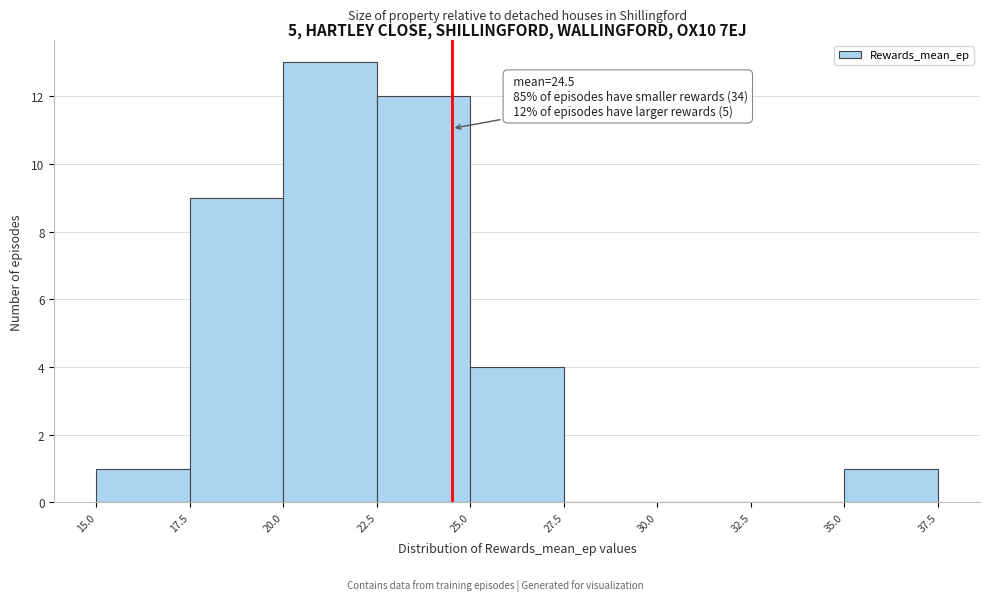

Over which range of the x-axis is the bar tallest?

20.0 to 22.5